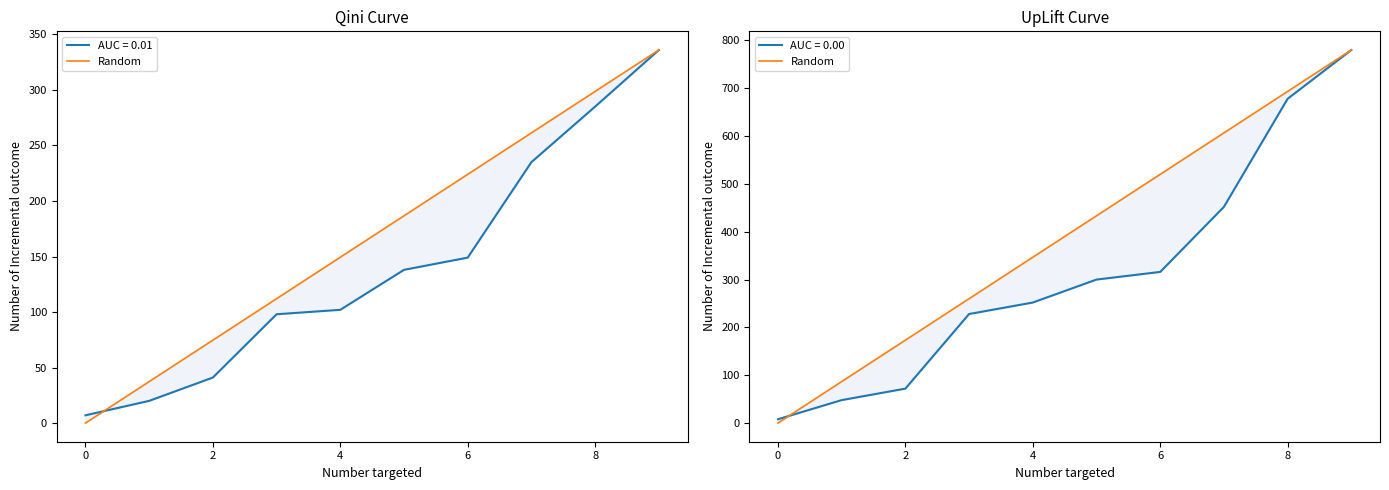

What is the average value?

390.0